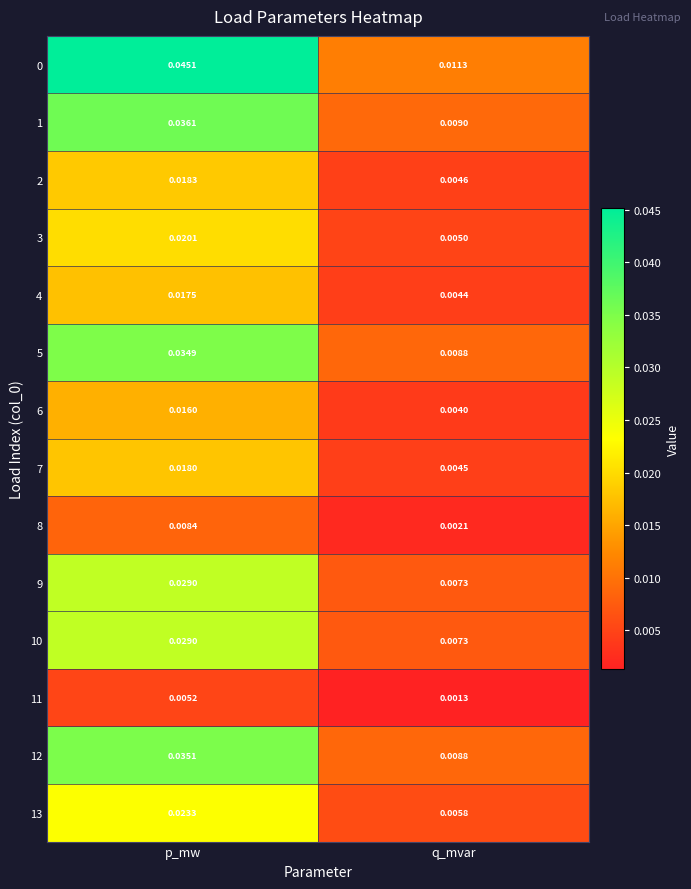

Where is 5 nearest to the value 0?

q_mvar